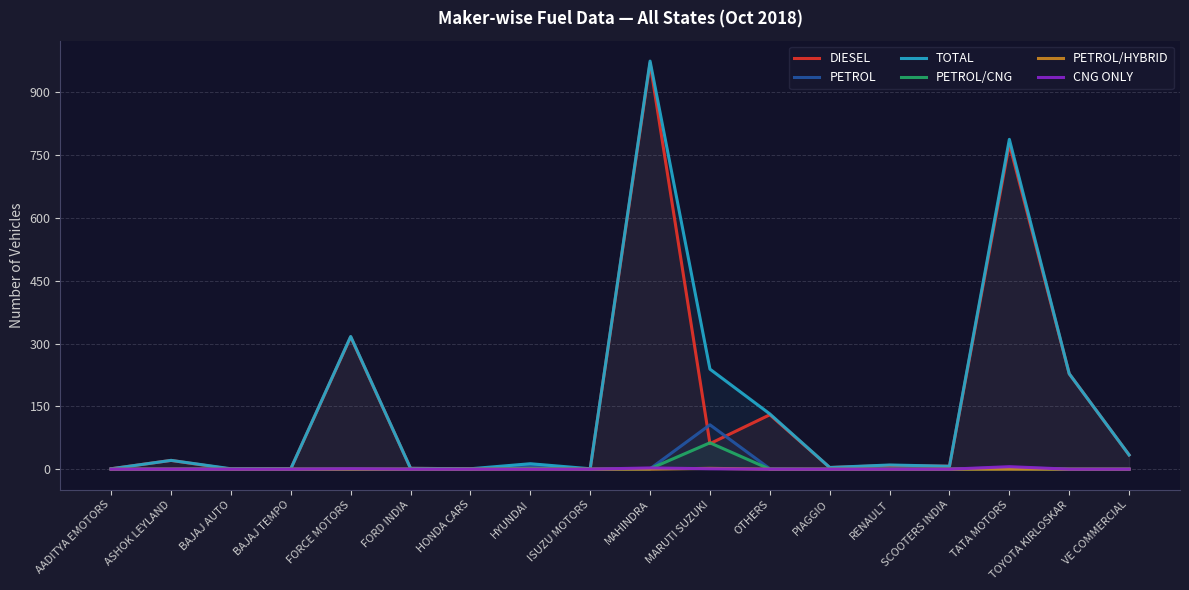

At which label is PETROL closest to 53?

HYUNDAI